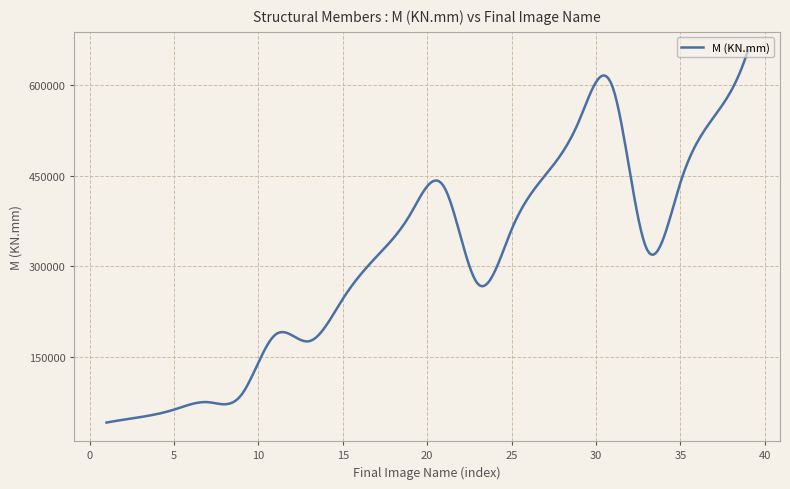

What is the minimum value shown in the chart?

40690.3